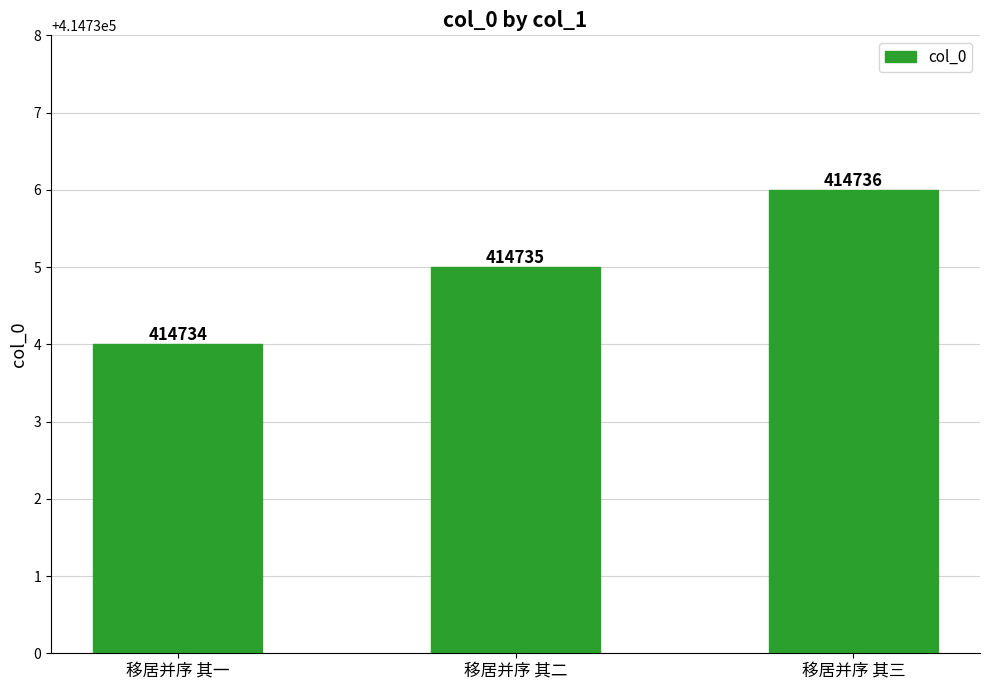

What is the difference between the maximum and second lowest values?

1